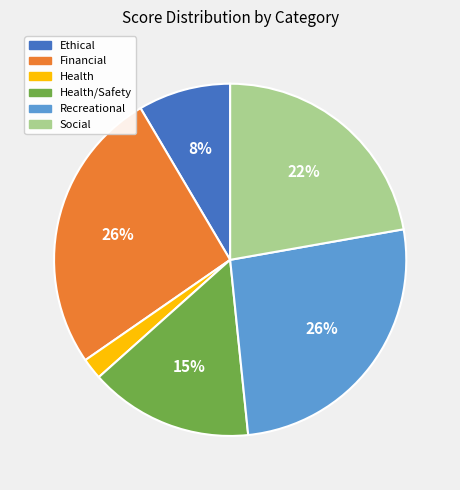

Is the sum of Social and Health/Safety greater than half?

No